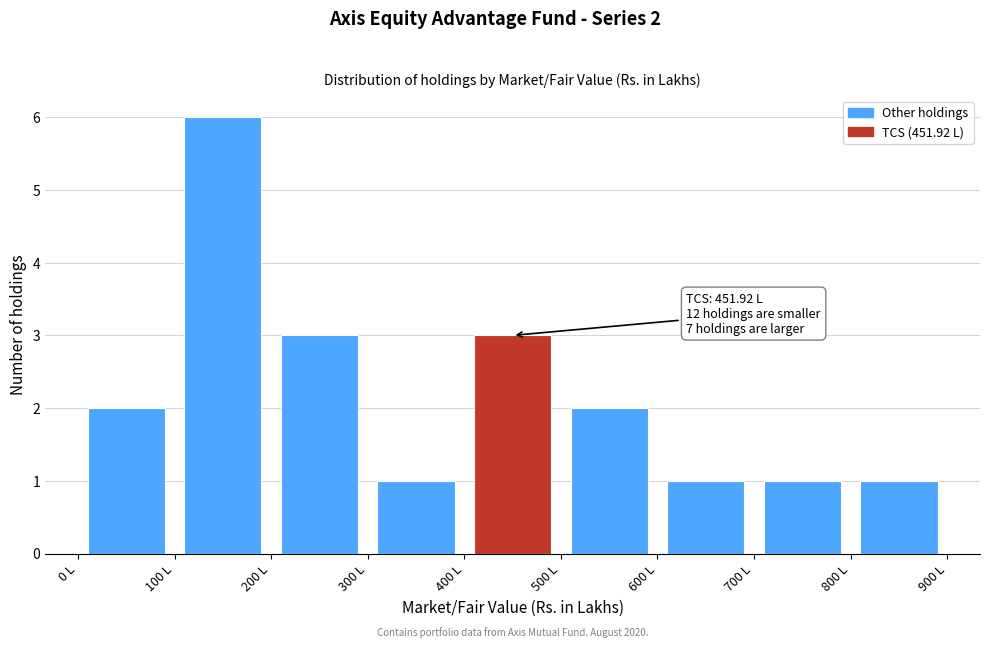

Over which range of the x-axis is the bar tallest?

100 to 200